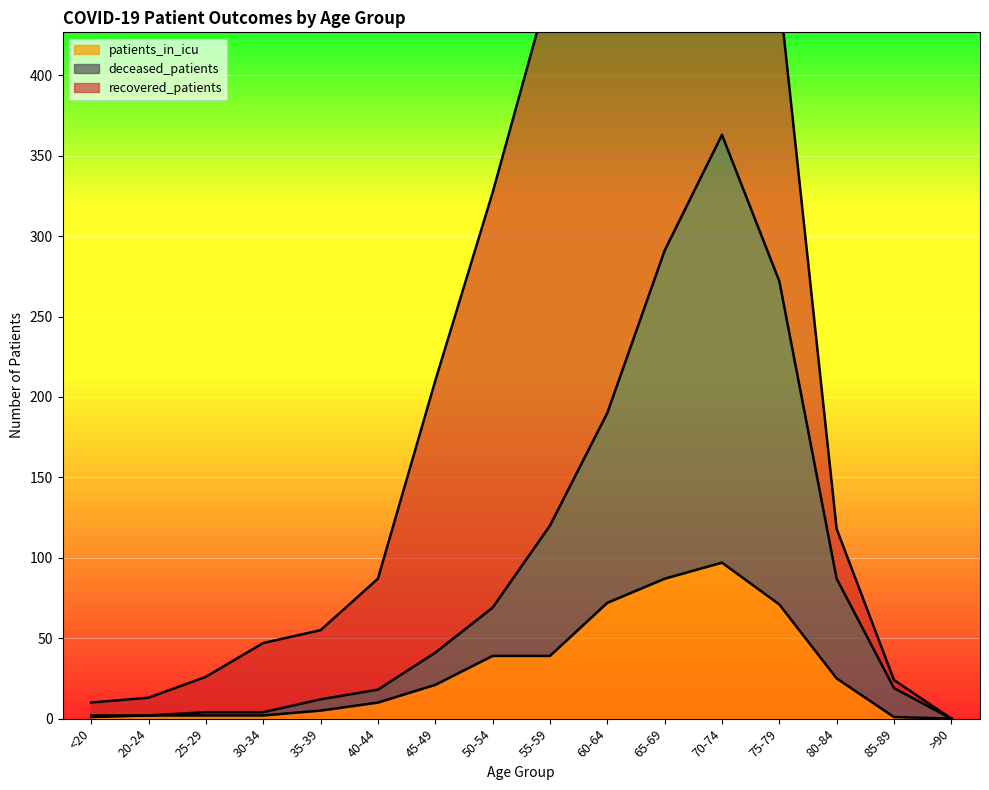

Is it true that patients_in_icu equals 55 at 50-54?

False